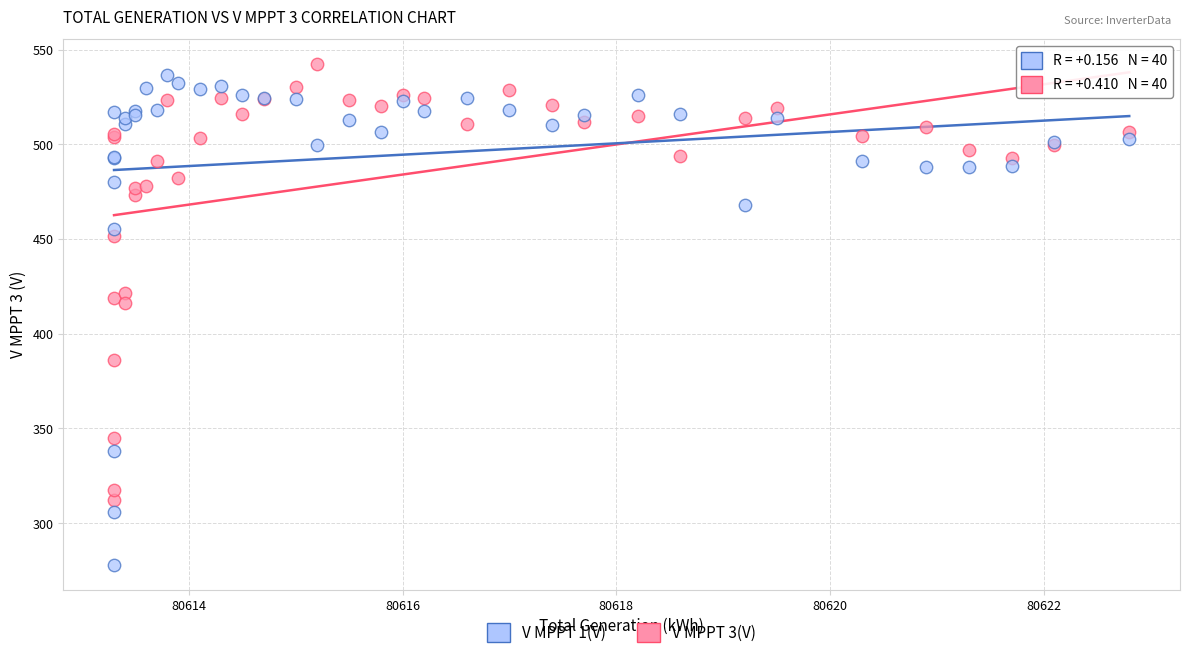

Which series reaches the minimum Y coordinate?

V MPPT 1(V)